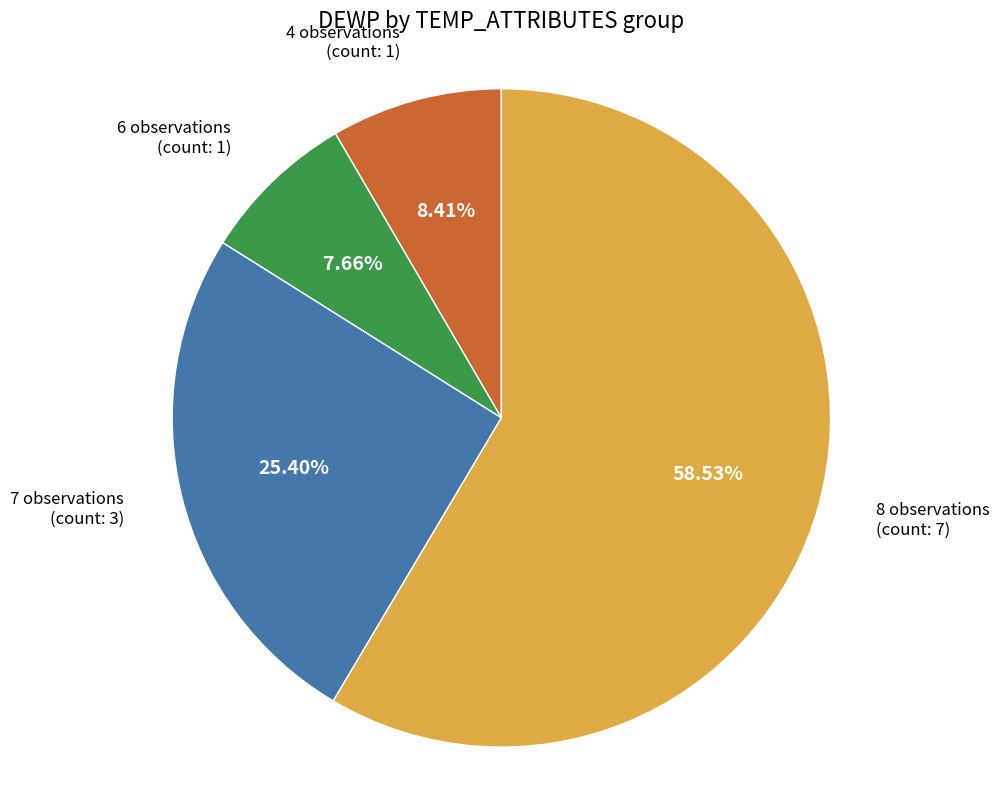

Count the number of slices in the pie.

4